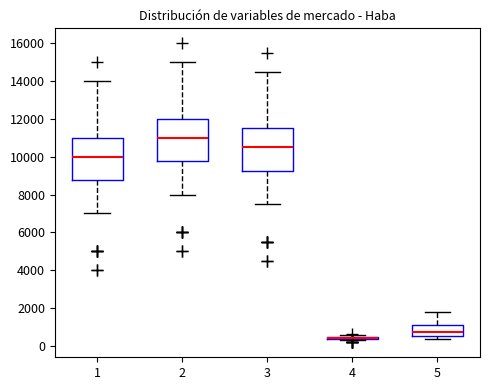

Where does the lower whisker of the box at x = 2 end on the y-axis? The values are not printed on the chart, so give them approximately, as read against the axis.

8000